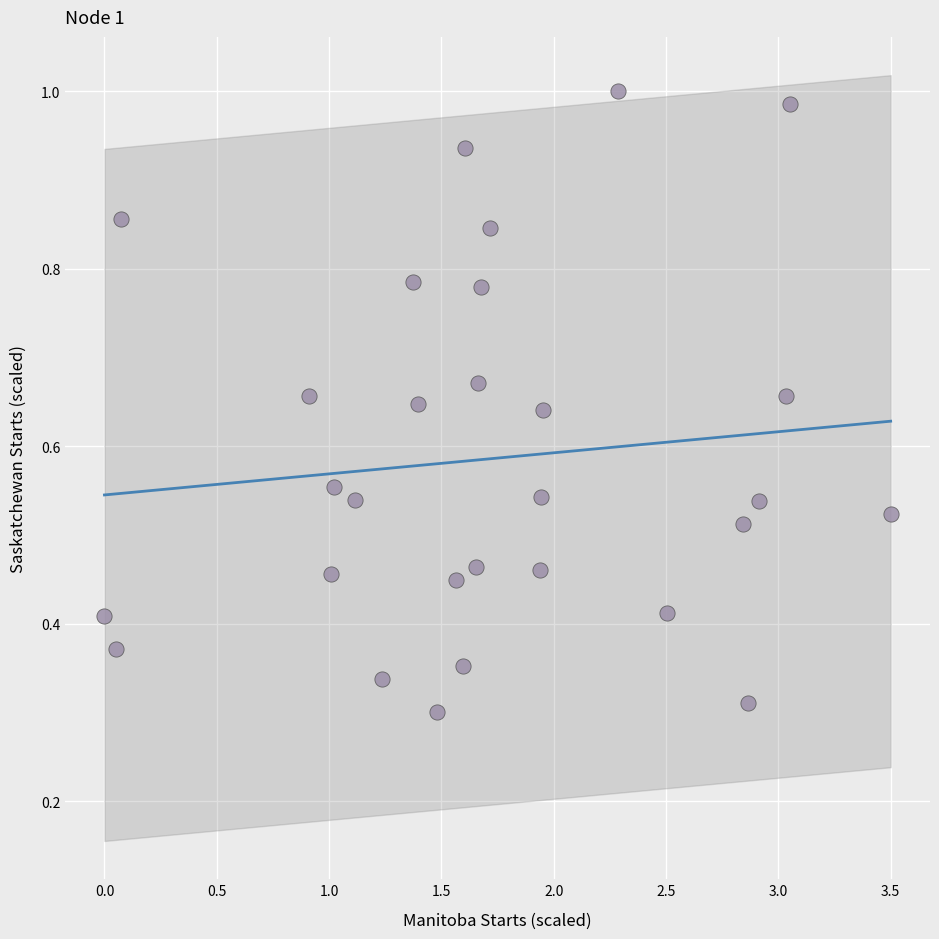

What is the range of X values (max minus min)?

3.5